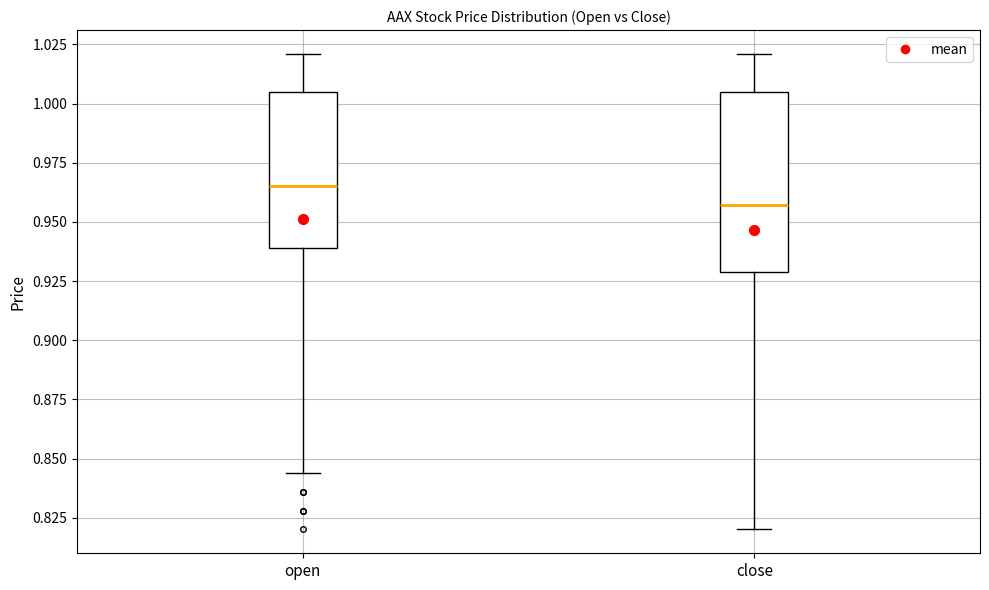

Comparing the boxes themselves (not the whiskers), which one is the tallest?

close